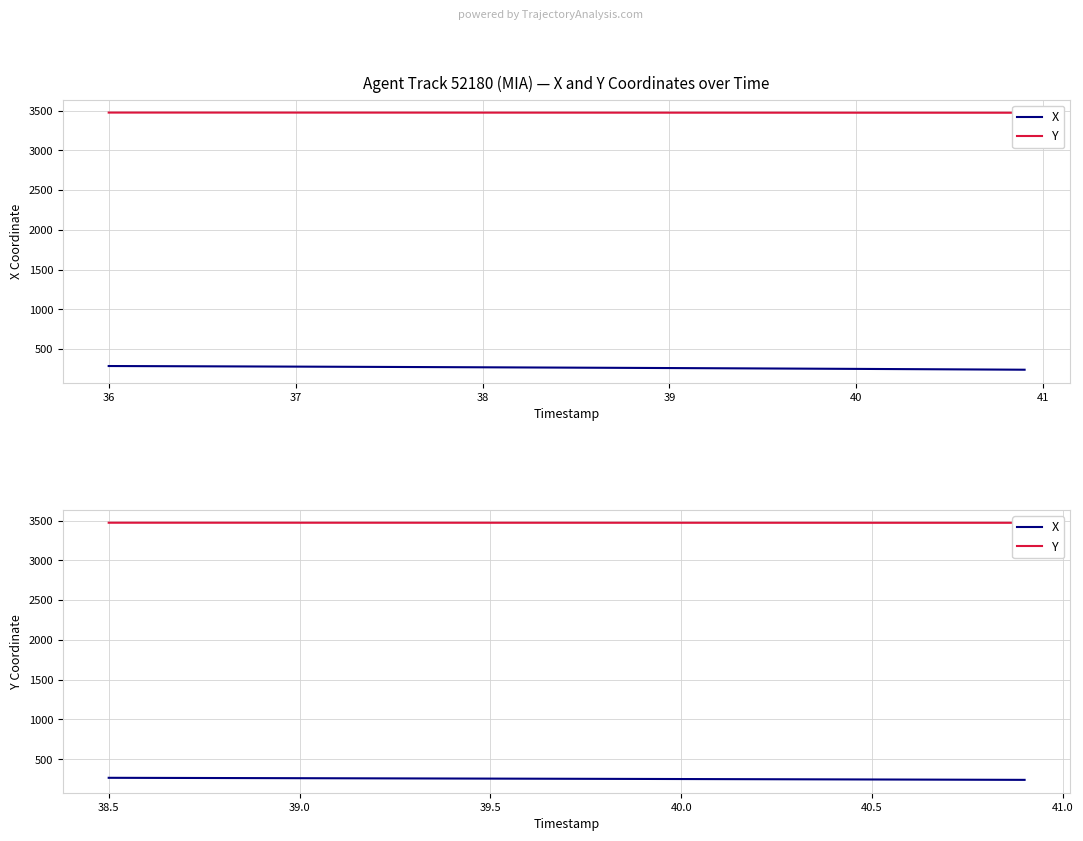

Which series has the largest total across all categories?

Y